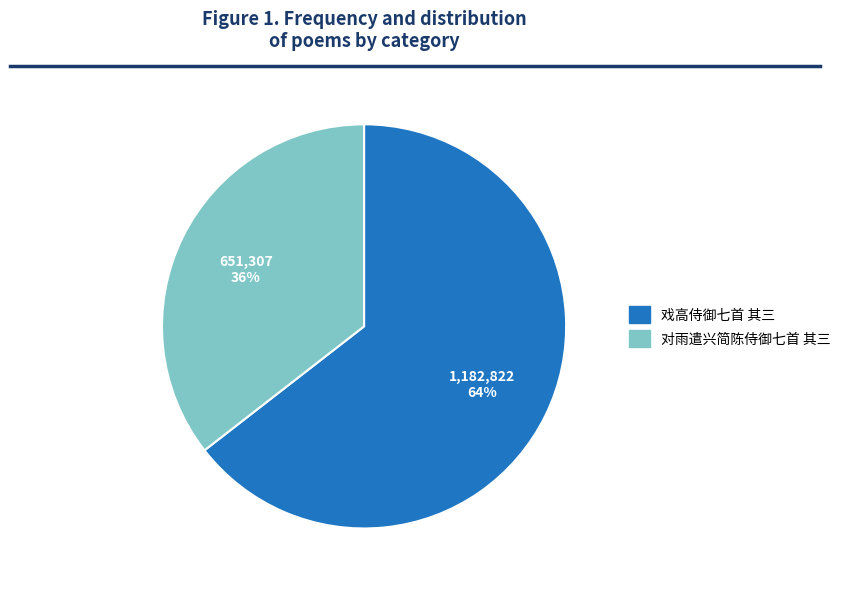

Is the sum of 戏高侍御七首 其三 and 对雨遣兴简陈侍御七首 其三 greater than half?

Yes